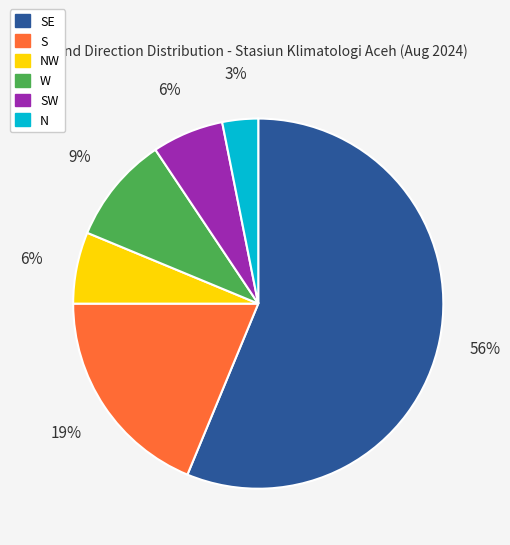

Is there a majority slice in this chart?

Yes